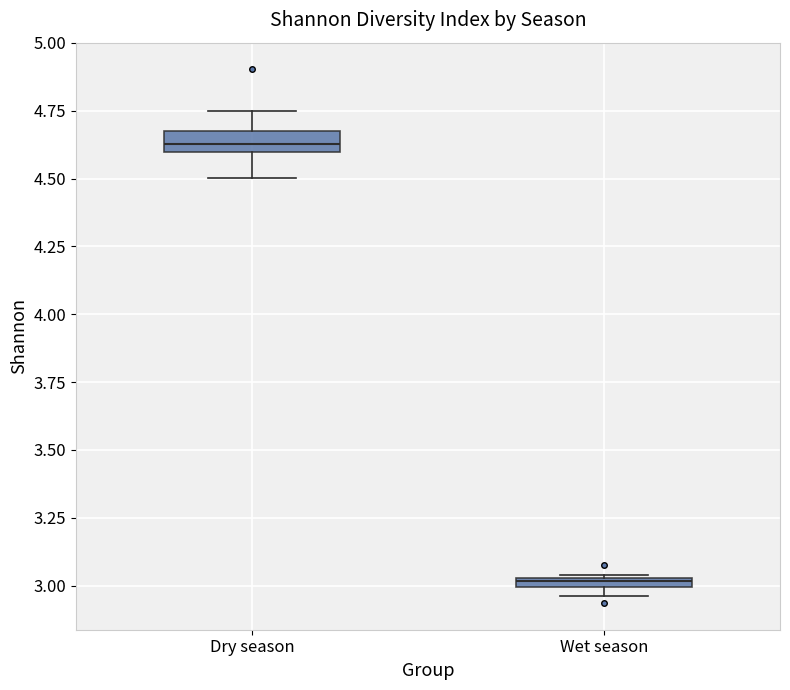

Which box's median line is the lowest?

Wet season